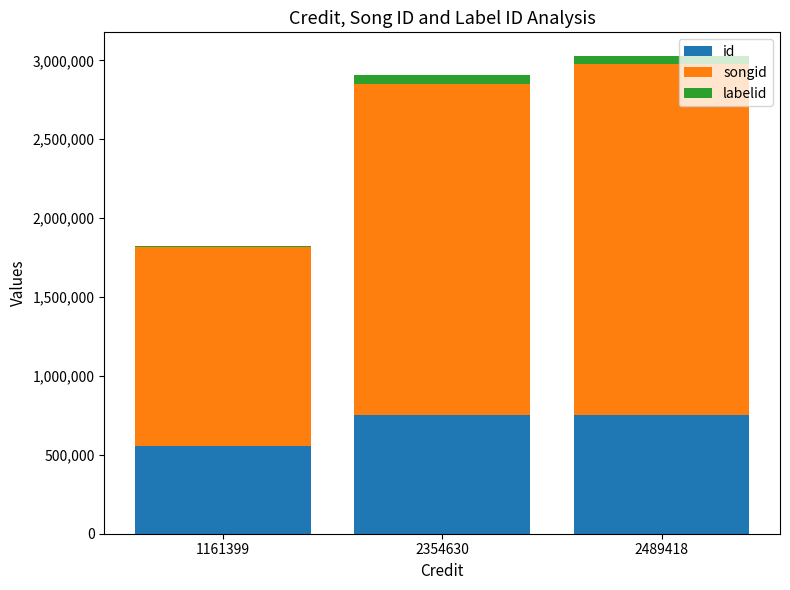

Is it true that id equals 422436 at 2354630?

False